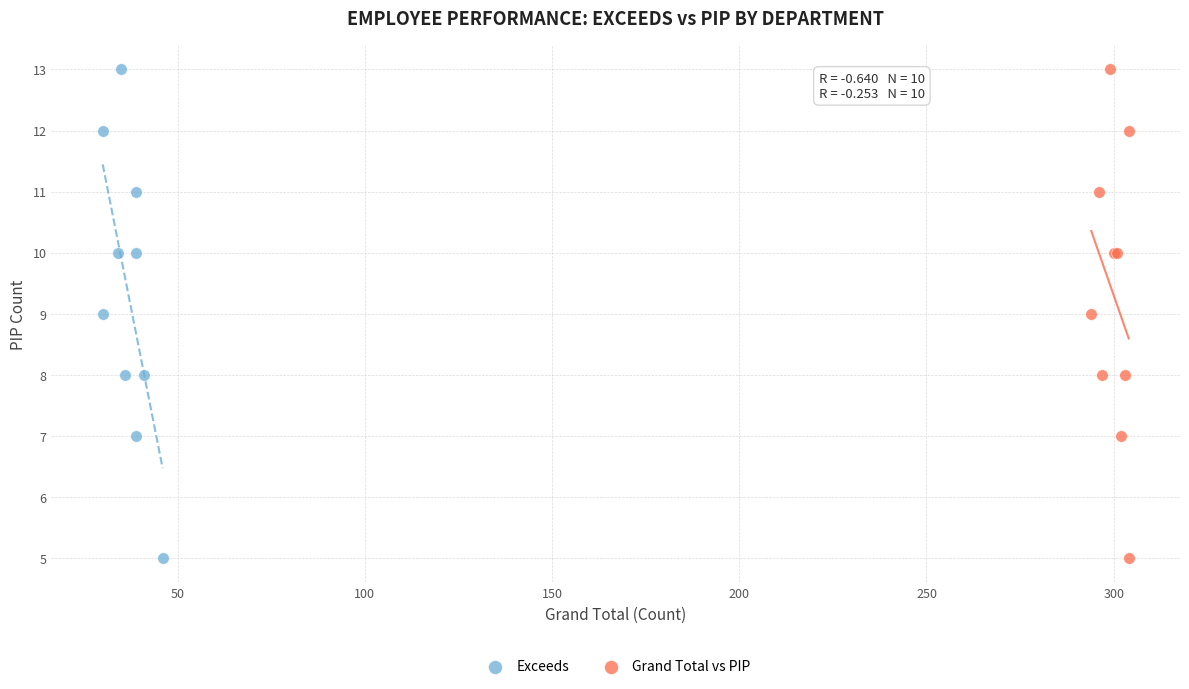

What are all the series names shown in the legend?

Exceeds, Grand Total vs PIP